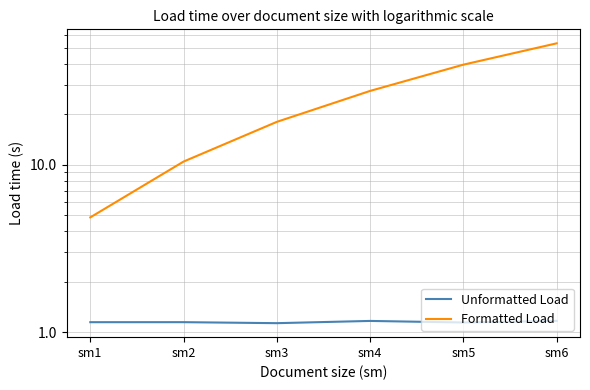

True or false: Unformatted Load and Formatted Load cross at least once.

False